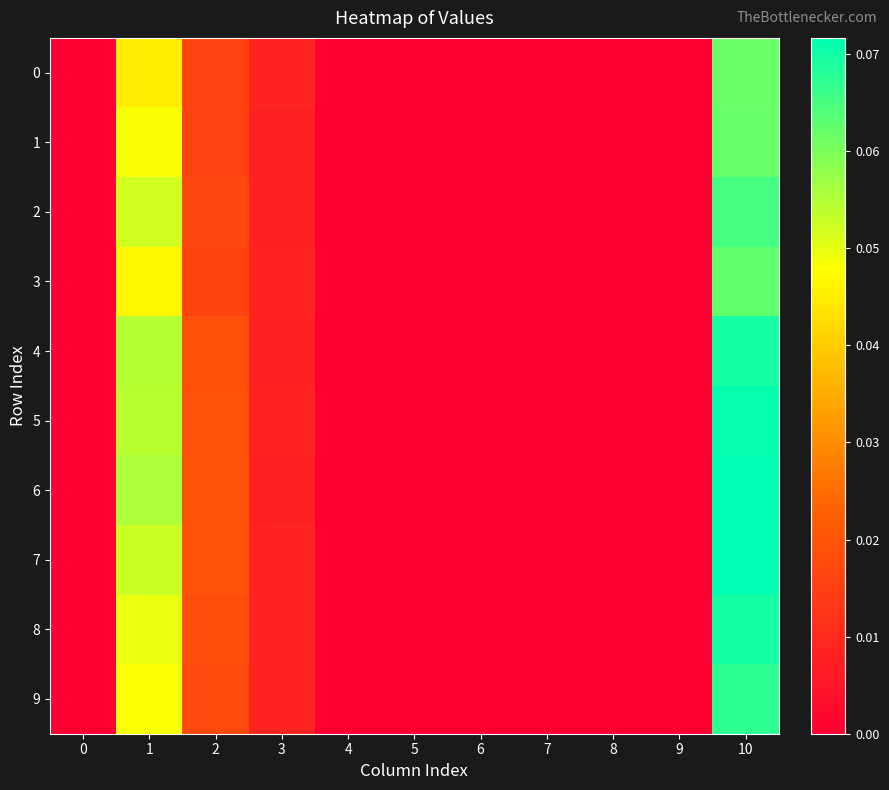

Which series has the widest spread of values?

6